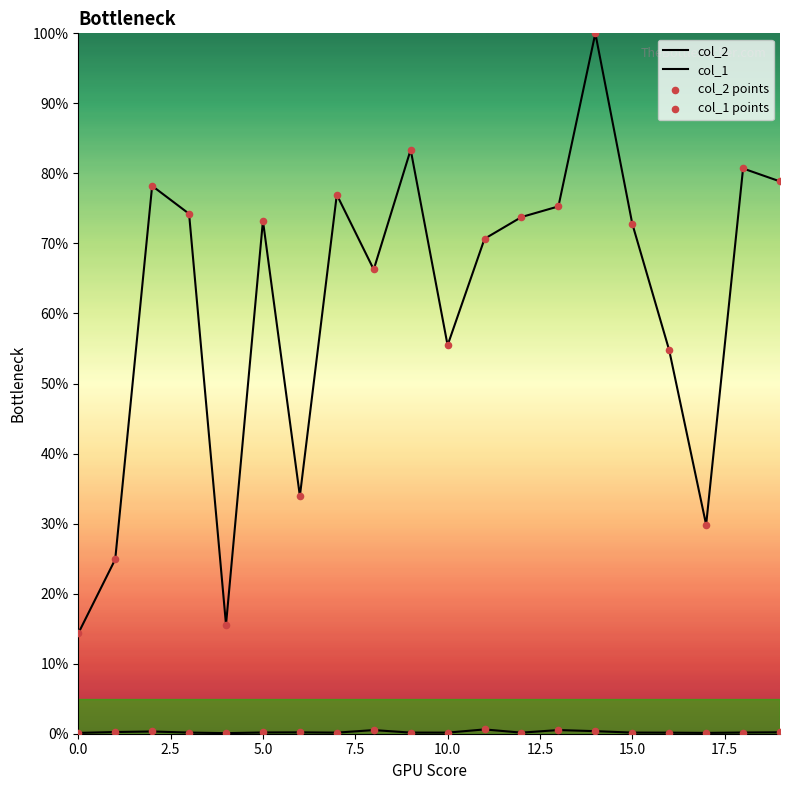

Which series has the largest Y range (max minus min)?

col_2